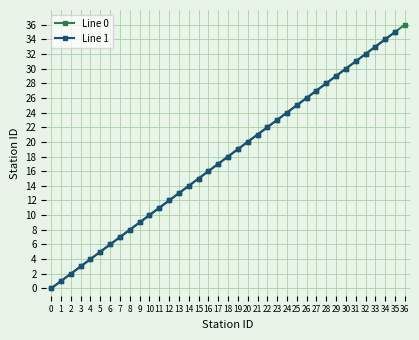

List the labels in order of value, largest first.

36, 35, 34, 33, 32, 31, 30, 29, 28, 27, 26, 25, 24, 23, 22, 21, 20, 19, 18, 17, 16, 15, 14, 13, 12, 11, 10, 9, 8, 7, 6, 5, 4, 3, 2, 1, 0